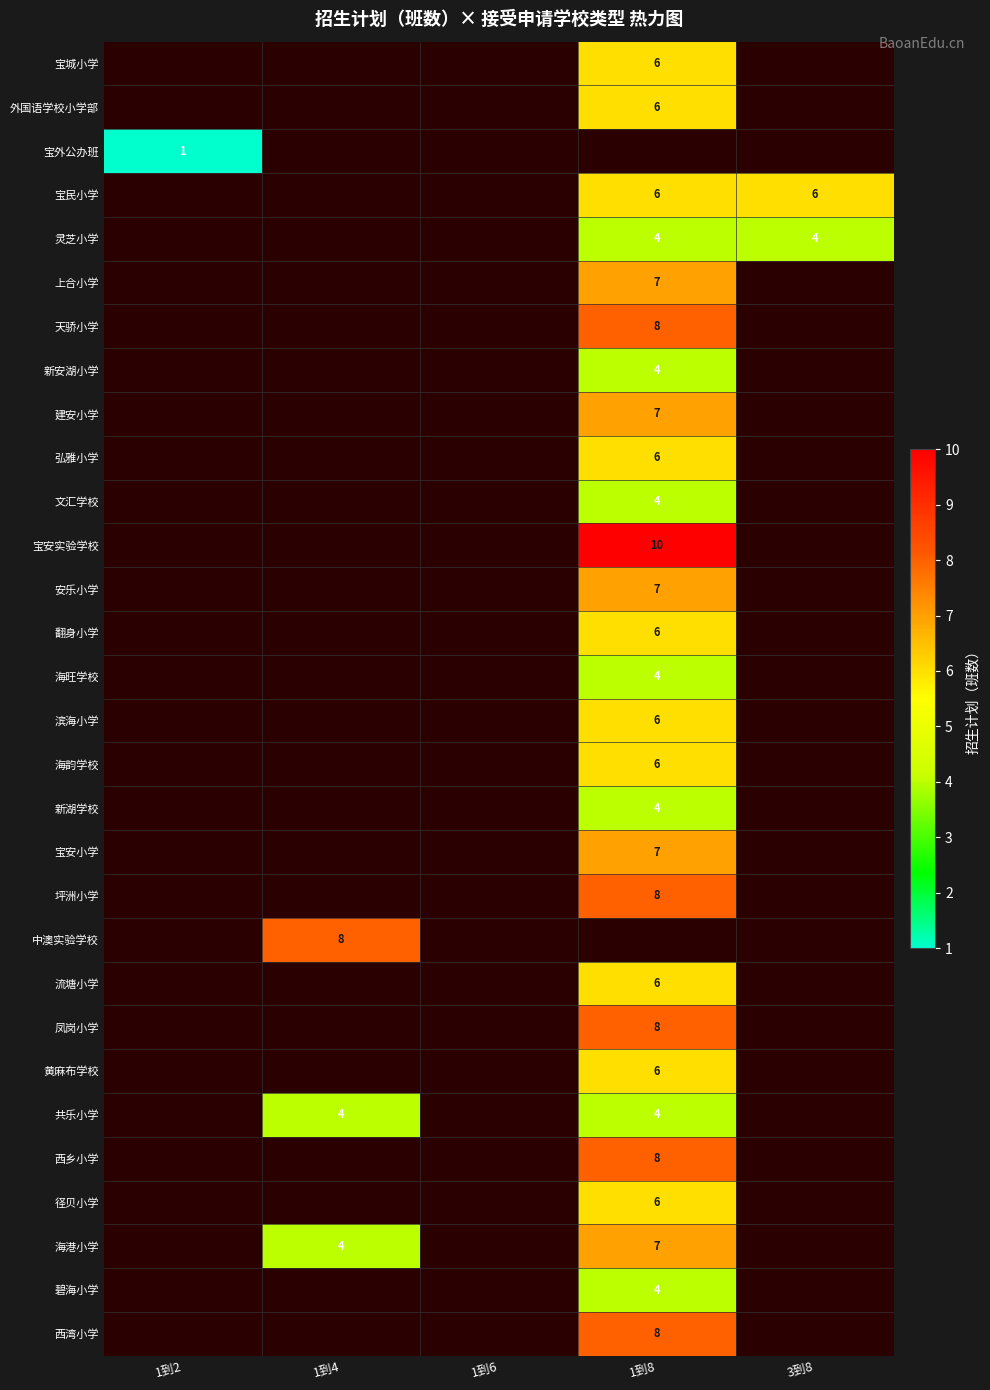

The 宝民小学 series shows 8.9 at 1到8. True or false?

False